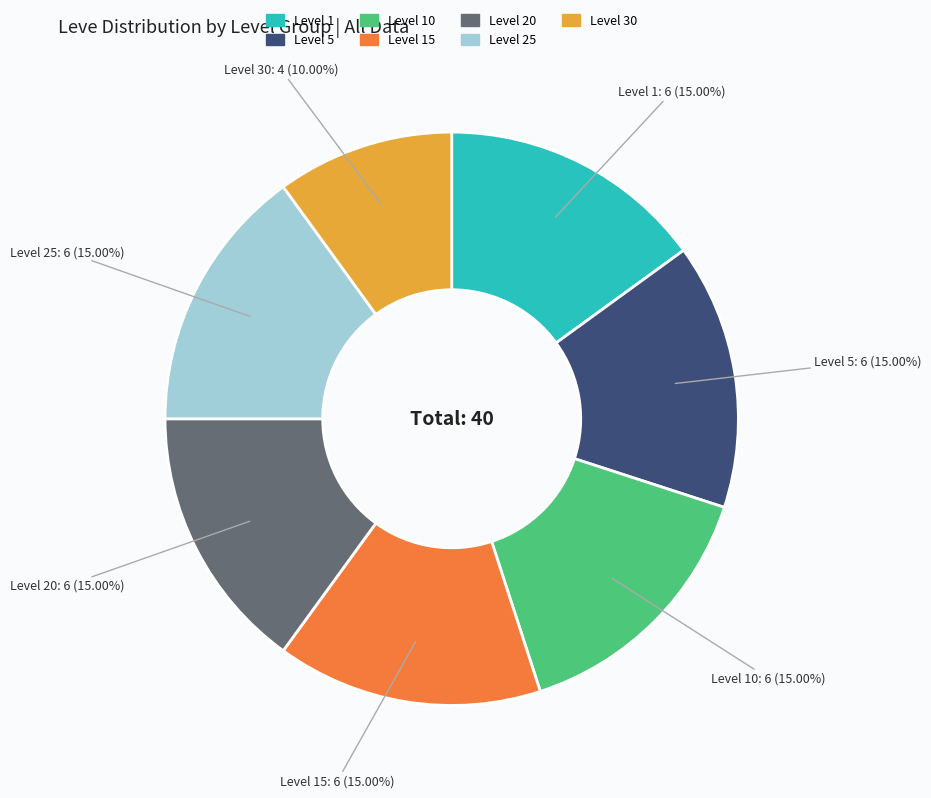

Is there a majority slice in this chart?

No